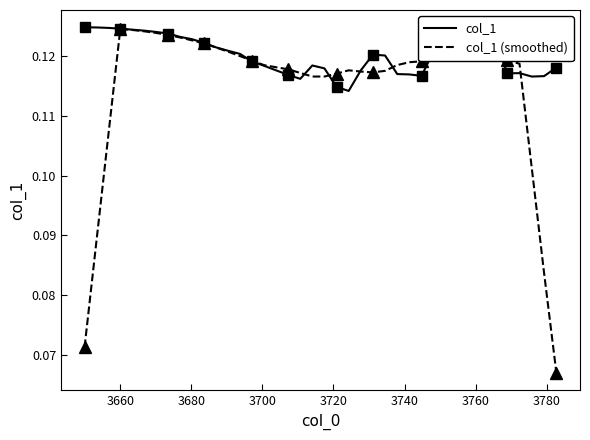

Which series has the largest range (max minus min)?

col_1 (smoothed)